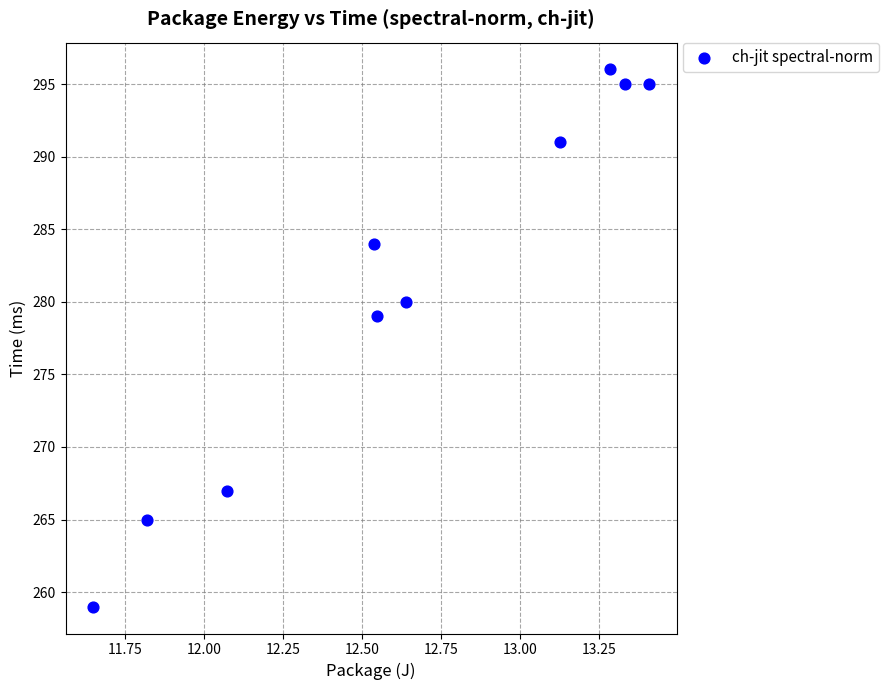

What is the range of Y values (max minus min)?

37